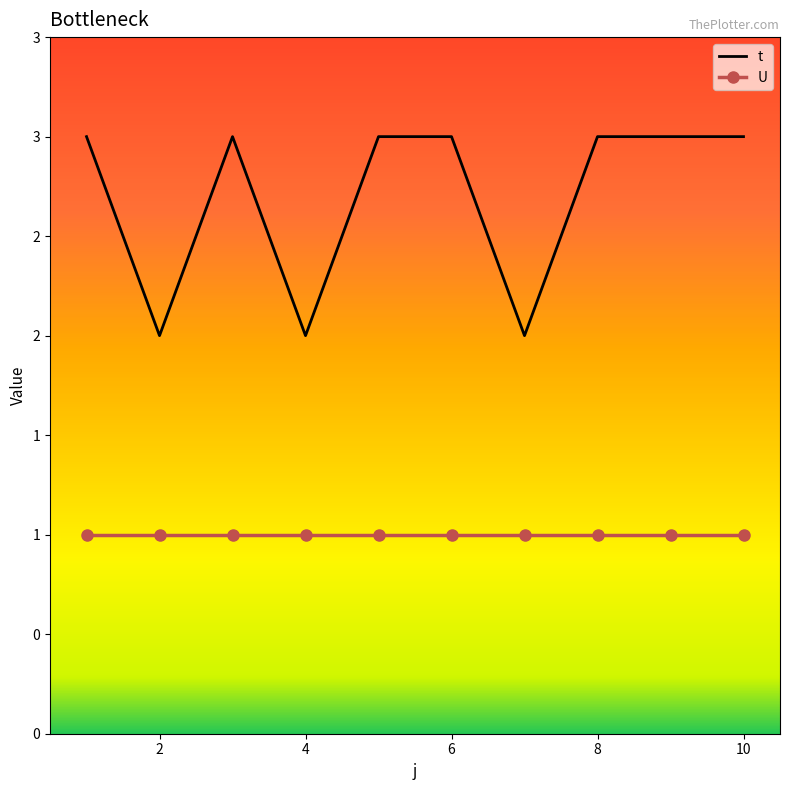

What is the average value of the U series?

1